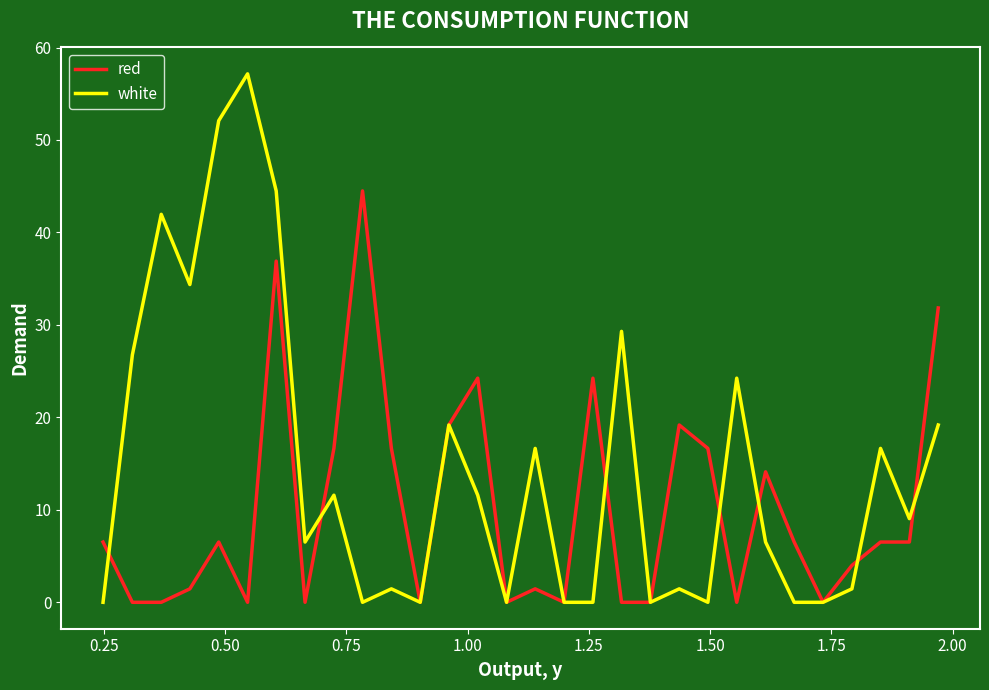

Which series has the largest total across all categories?

white